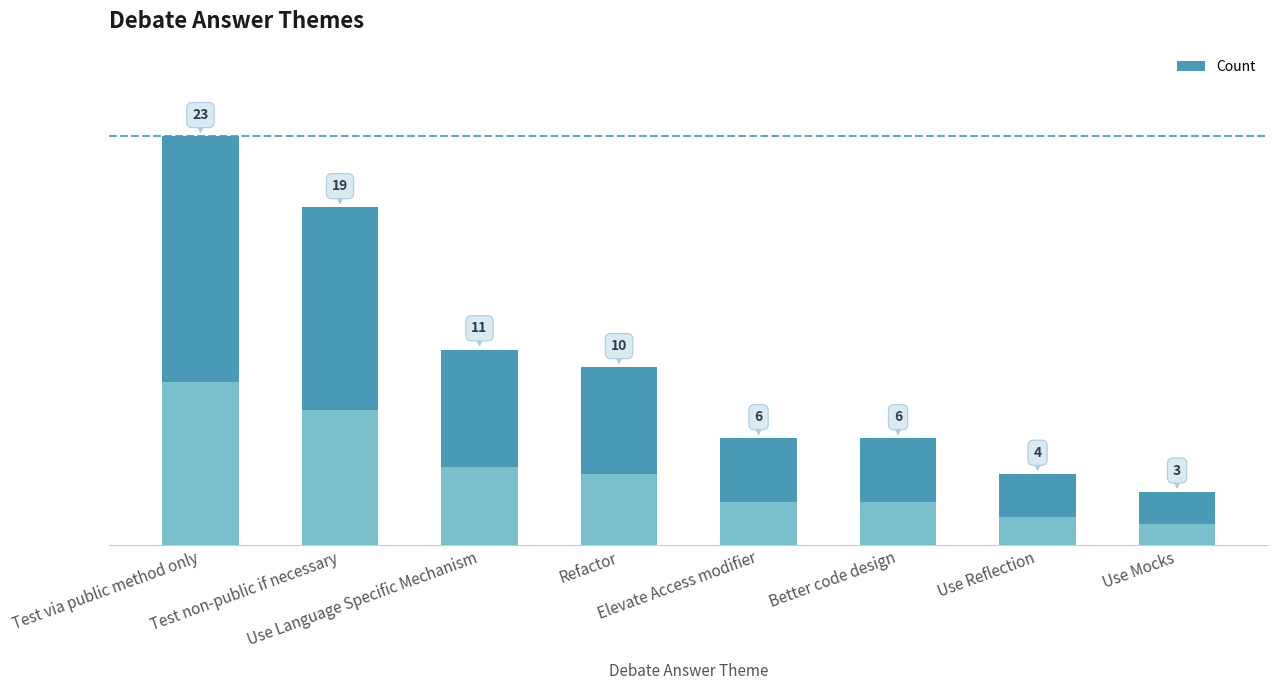

Which category has the lowest value across all series?

Use Mocks